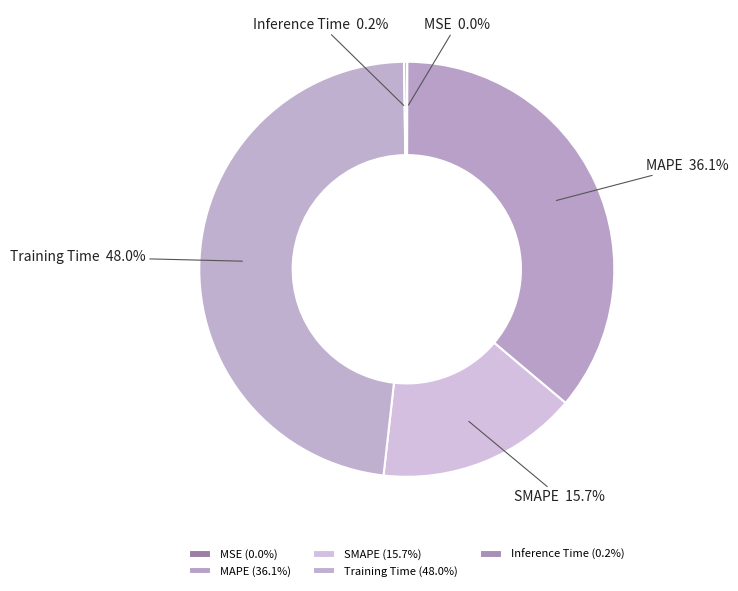

Between Training Time and SMAPE, which is larger?

Training Time